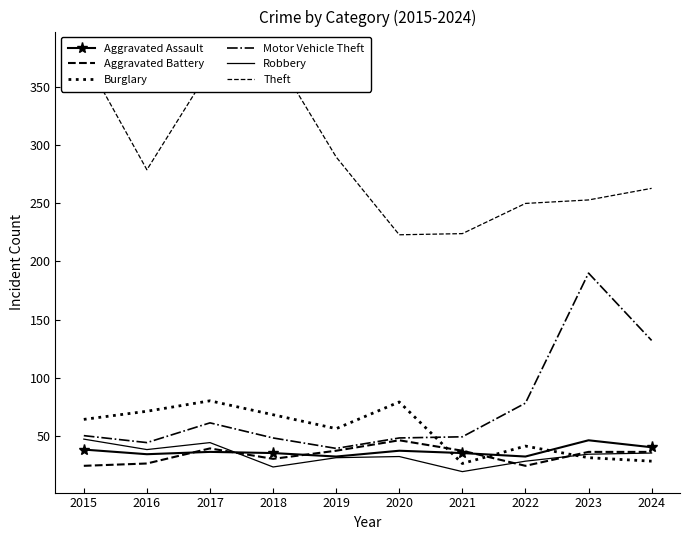

Reading right to left, list all the values displayed in this chart.

Aggravated Assault: 2024=40	2023=46	2022=32	2021=35	2020=37	2019=32	2018=35	2017=36	2016=34	2015=38
Aggravated Battery: 2024=36	2023=36	2022=24	2021=37	2020=46	2019=37	2018=30	2017=39	2016=26	2015=24
Burglary: 2024=28	2023=31	2022=41	2021=26	2020=79	2019=56	2018=68	2017=80	2016=71	2015=64
Motor Vehicle Theft: 2024=132	2023=190	2022=78	2021=49	2020=48	2019=39	2018=48	2017=61	2016=44	2015=50
Robbery: 2024=35	2023=34	2022=28	2021=19	2020=32	2019=31	2018=23	2017=44	2016=38	2015=47
Theft: 2024=263	2023=253	2022=250	2021=224	2020=223	2019=290	2018=380	2017=366	2016=279	2015=377